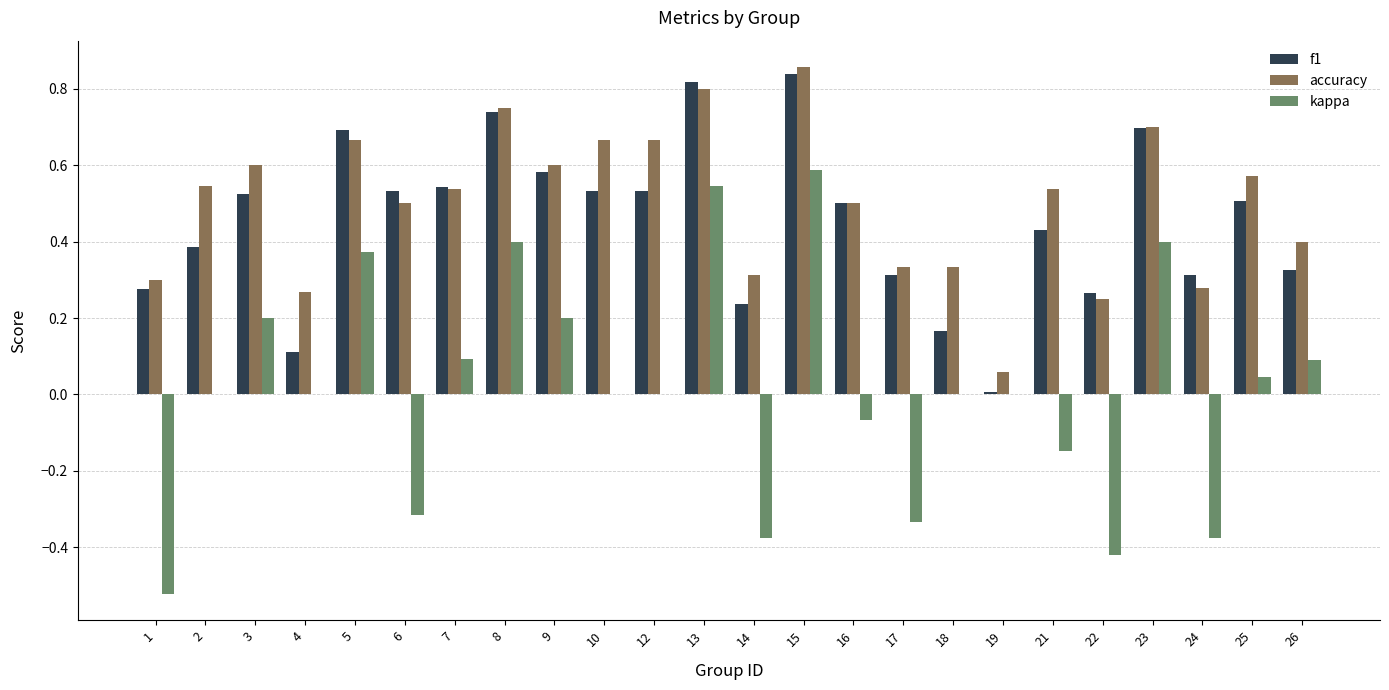

What is the total value across all series at 25?

1.1